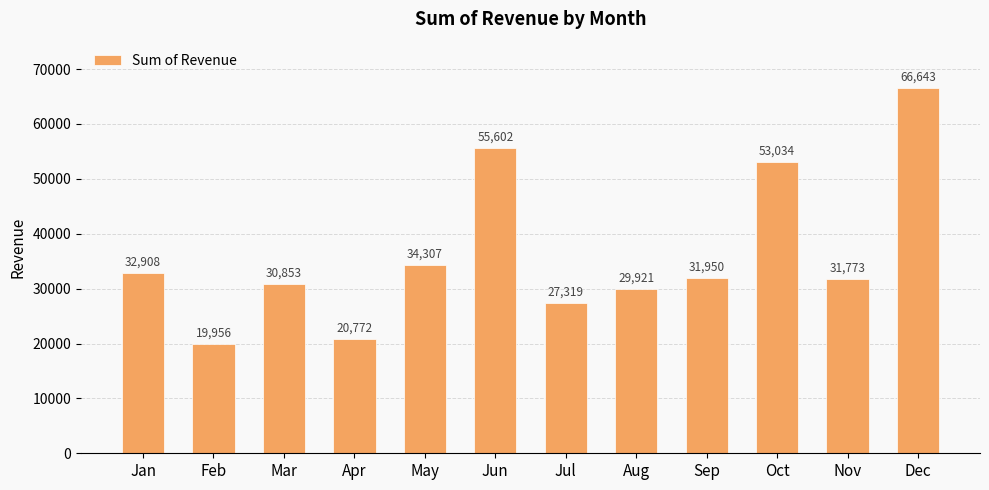

Is it true that the value at Dec is 66642.8?

True